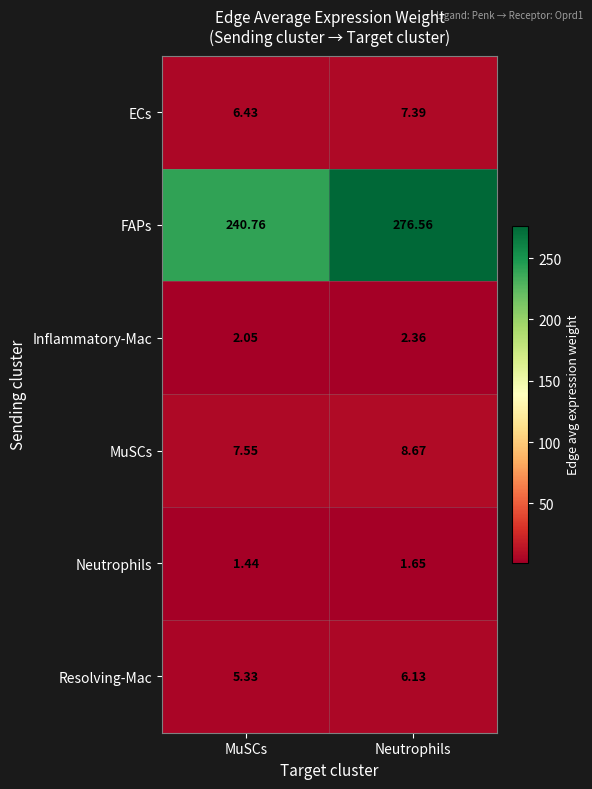

Which series has the largest range (max minus min)?

FAPs